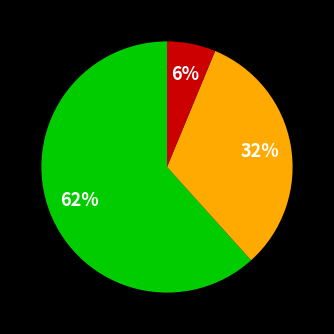

Does any single category account for the majority?

Yes